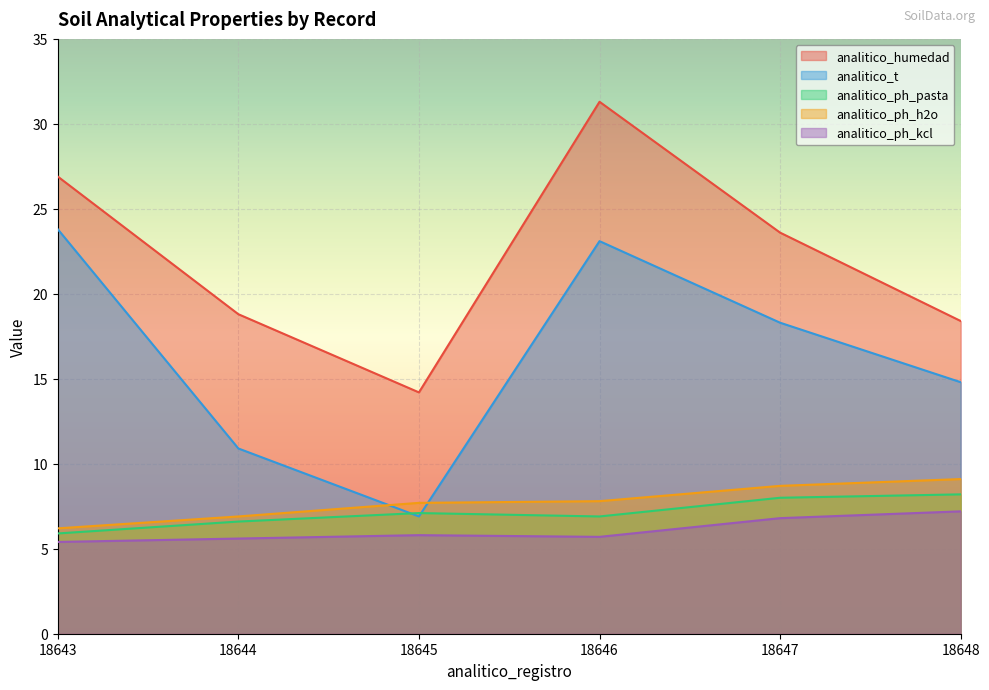

Which category has the lowest value across all series?

18643